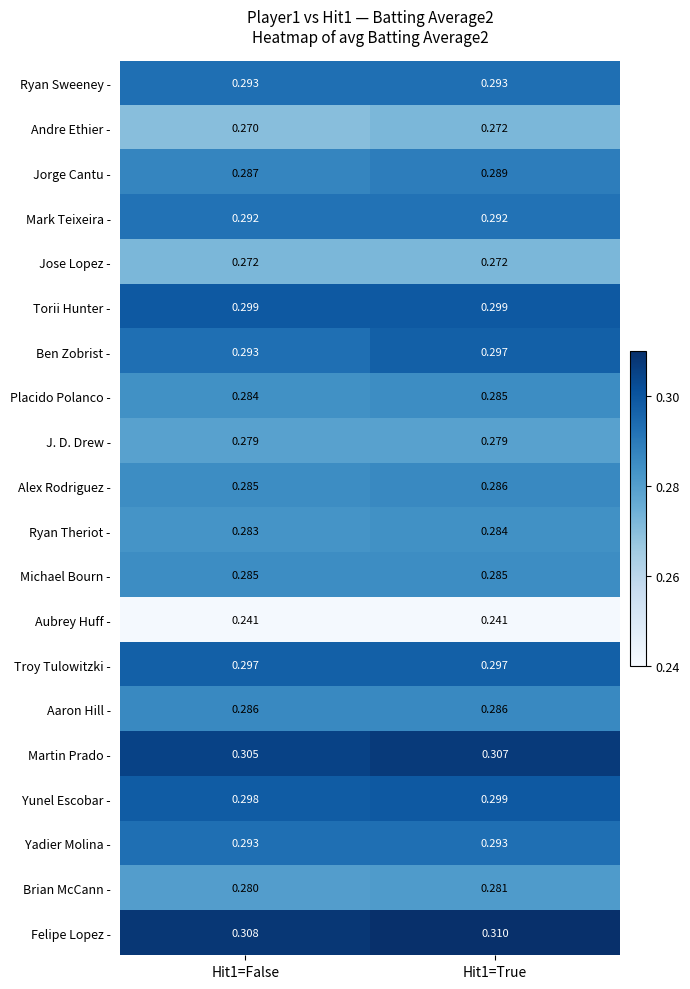

Which series changed the most between Hit1=False and Hit1=True?

Ben Zobrist -